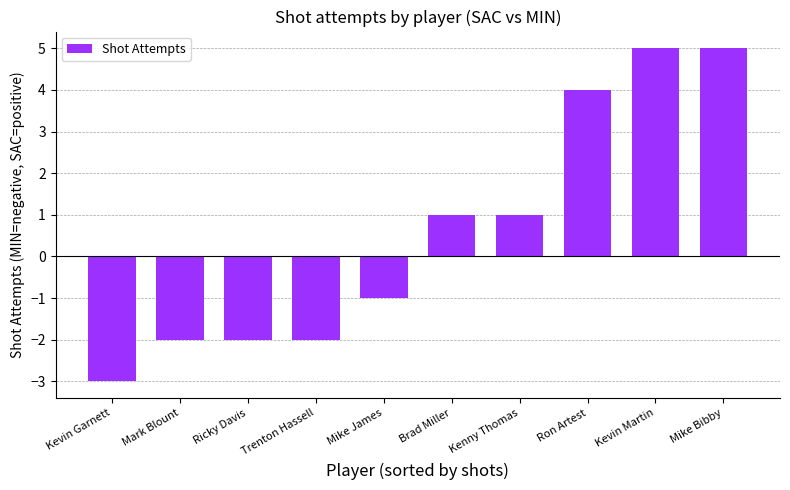

What is the smallest value displayed?

-3